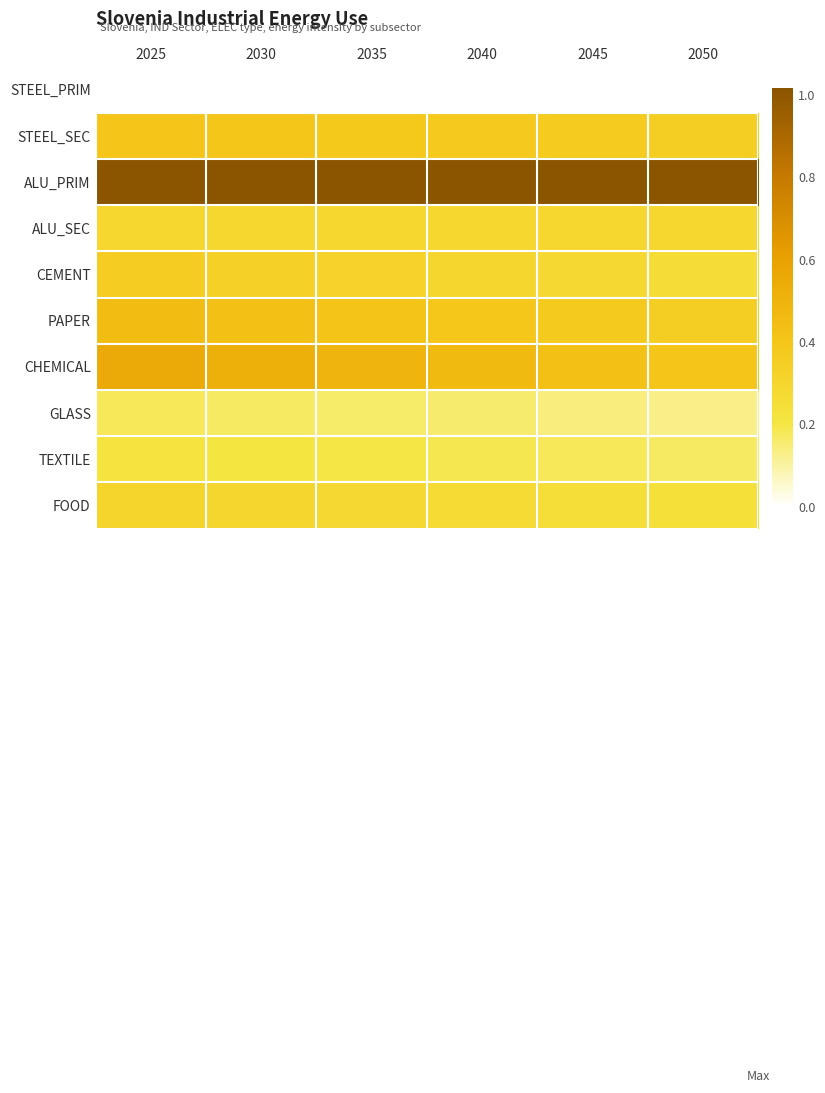

At how many categories does at least one series exceed 0?

6